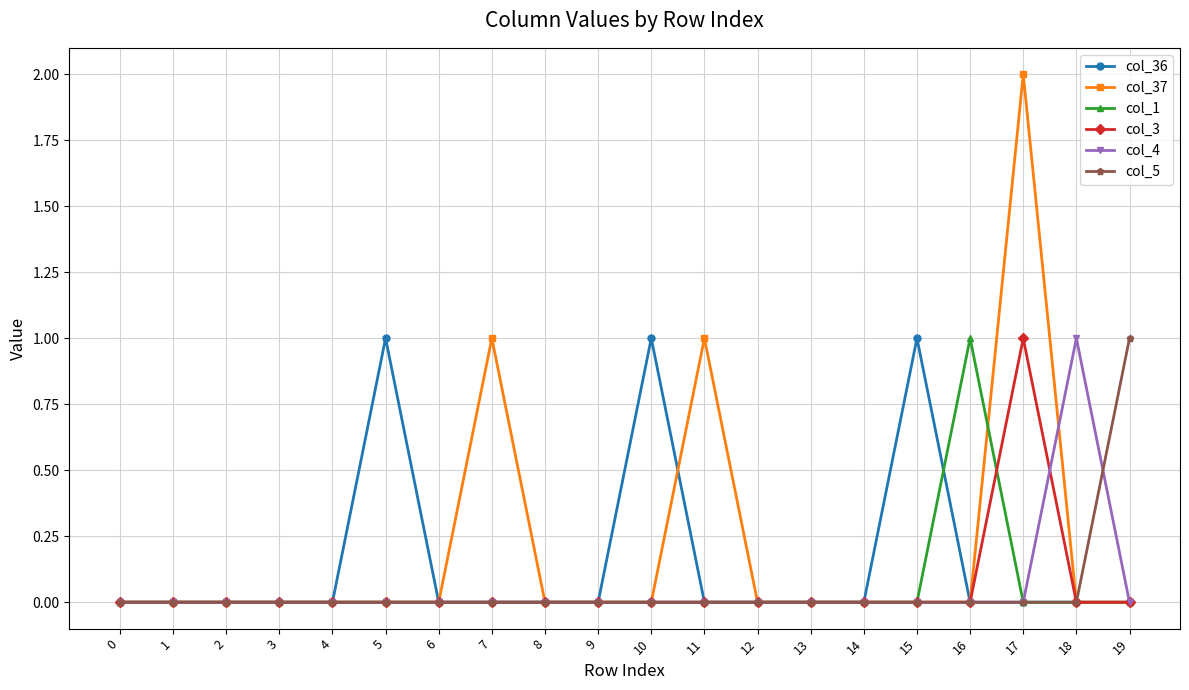

How many series are shown in this chart?

6